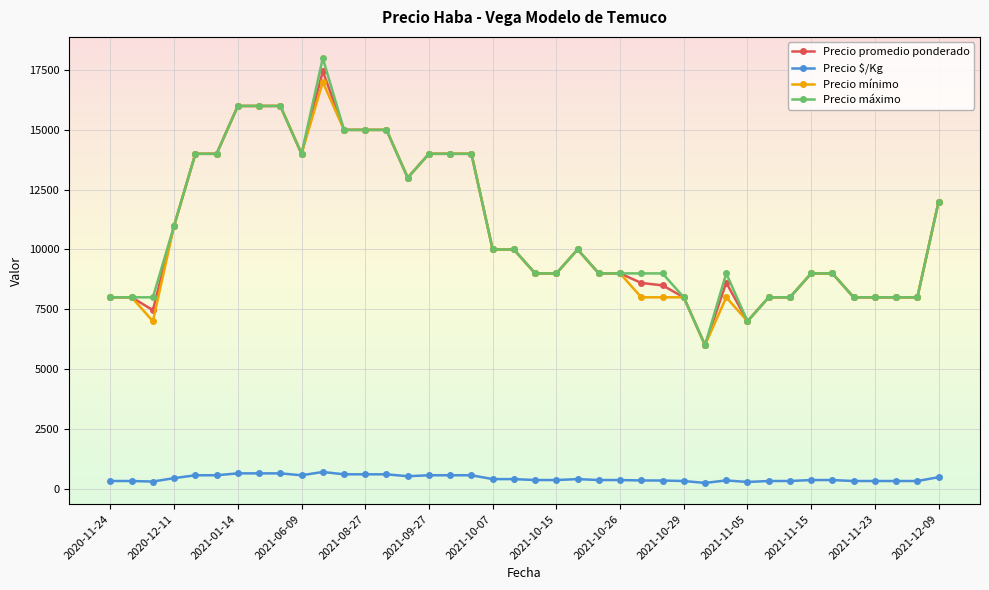

What is the minimum value for Precio mínimo?

6000